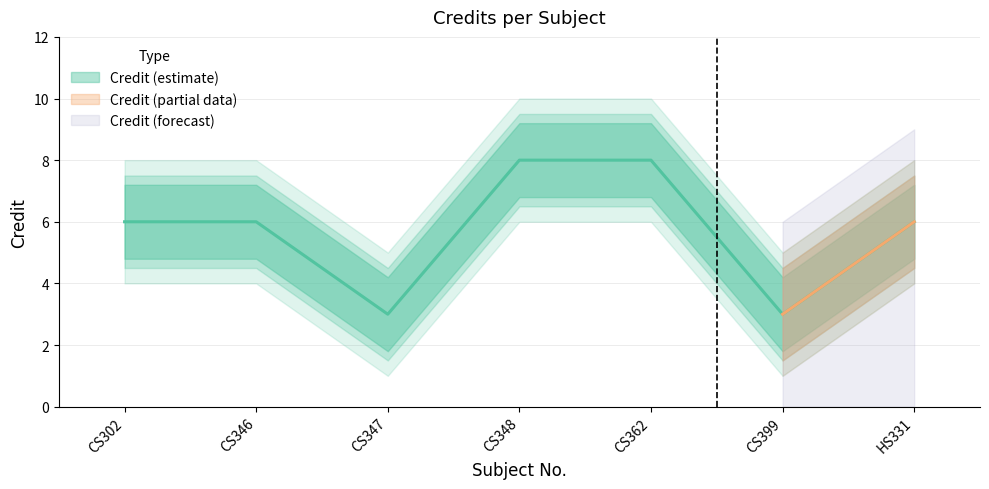

What is the label of the 2nd point from the right?

CS399